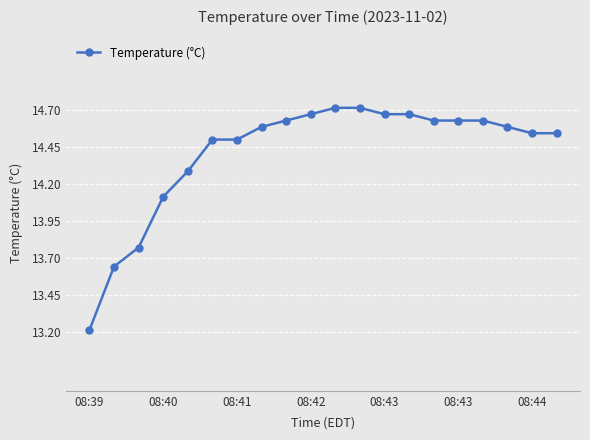

What is the smallest value displayed?

13.2